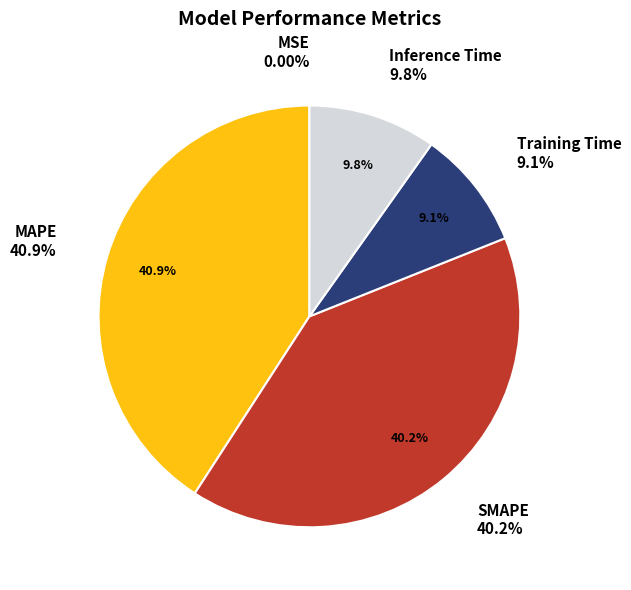

To the nearest percent, what percentage of the pie is Inference Time?

10%